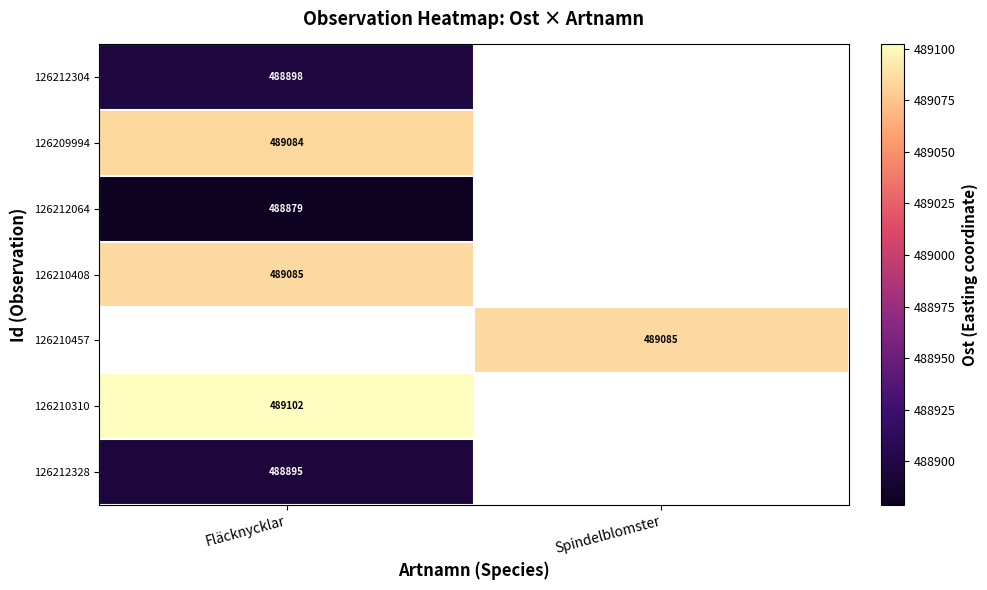

Is it true that 126209994 equals 147479 at Fläcknycklar?

False